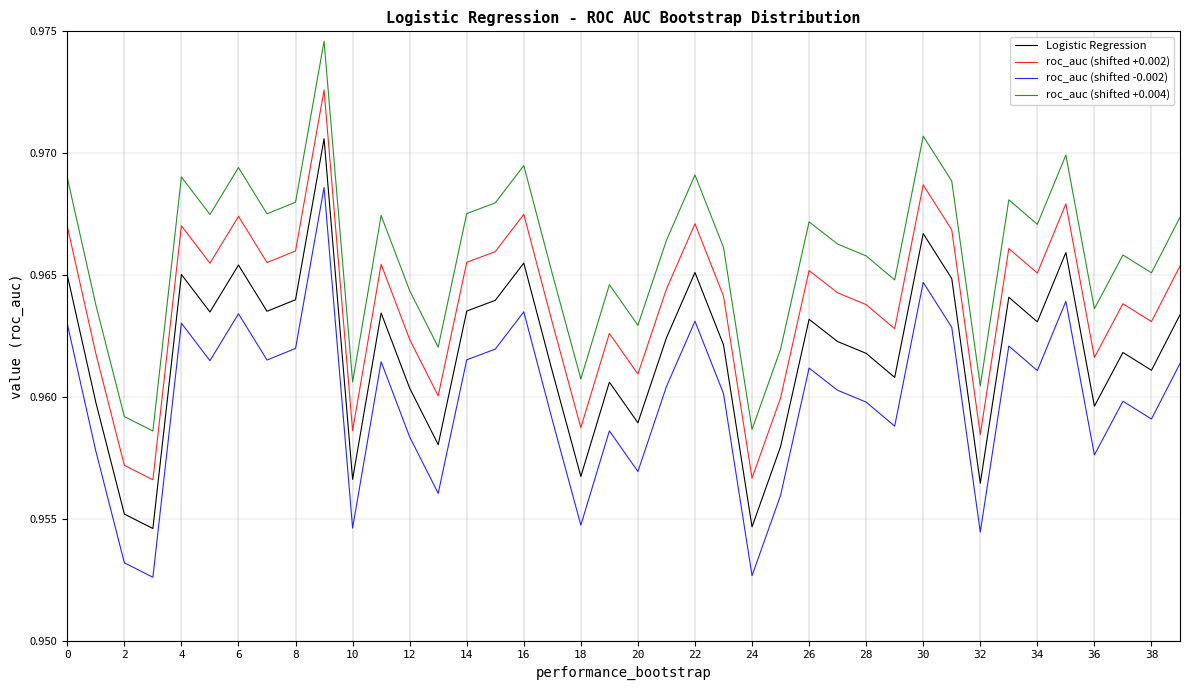

True or false: roc_auc (shifted +0.004) and Logistic Regression cross at least once.

False